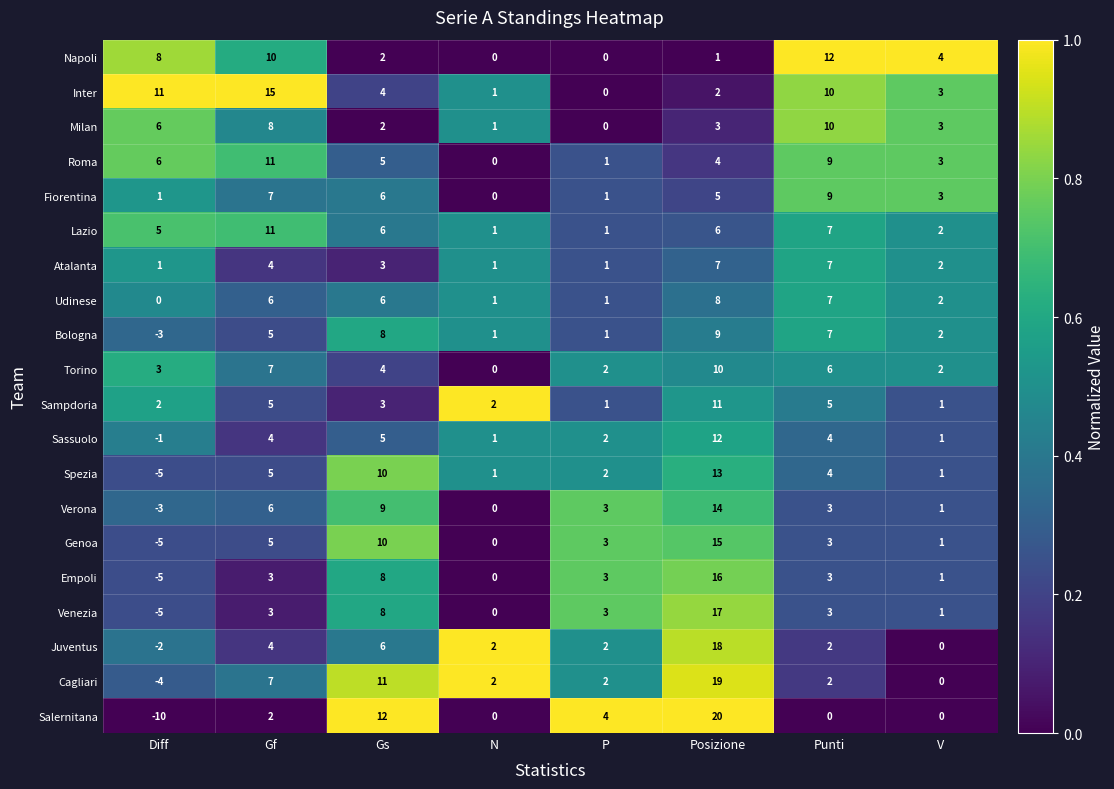

Which series has the largest range (max minus min)?

Salernitana